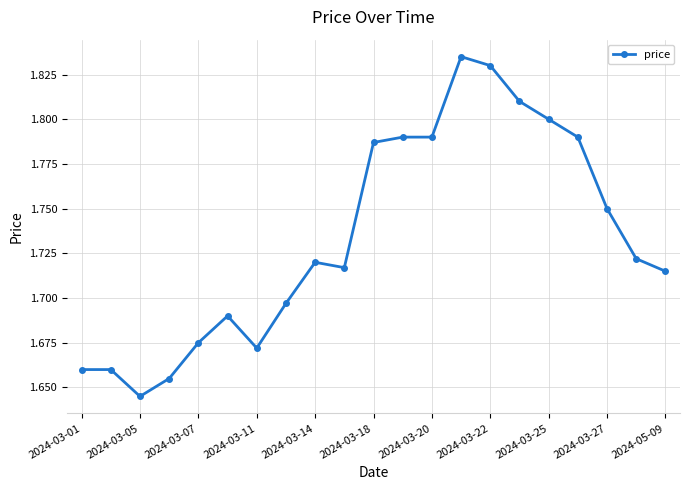

What is the sum of all values?

36.4